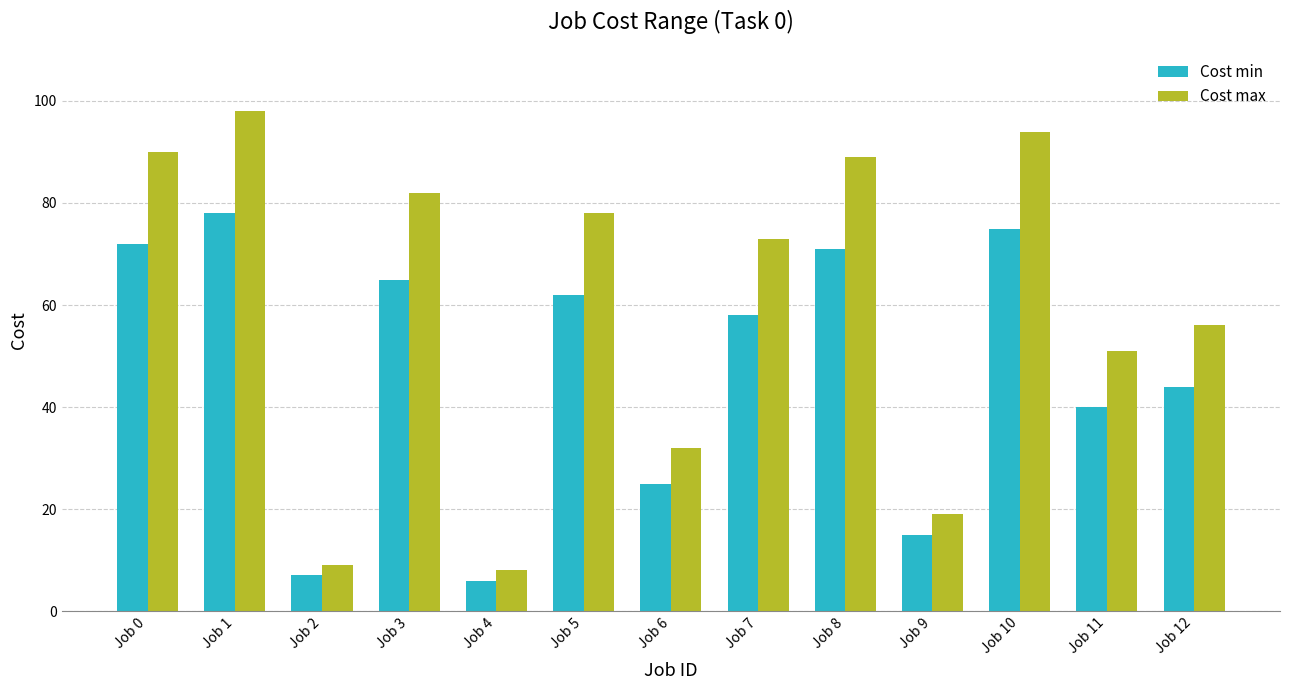

Is the value of Cost max at Job 11 greater than the value of Cost min at Job 3?

No